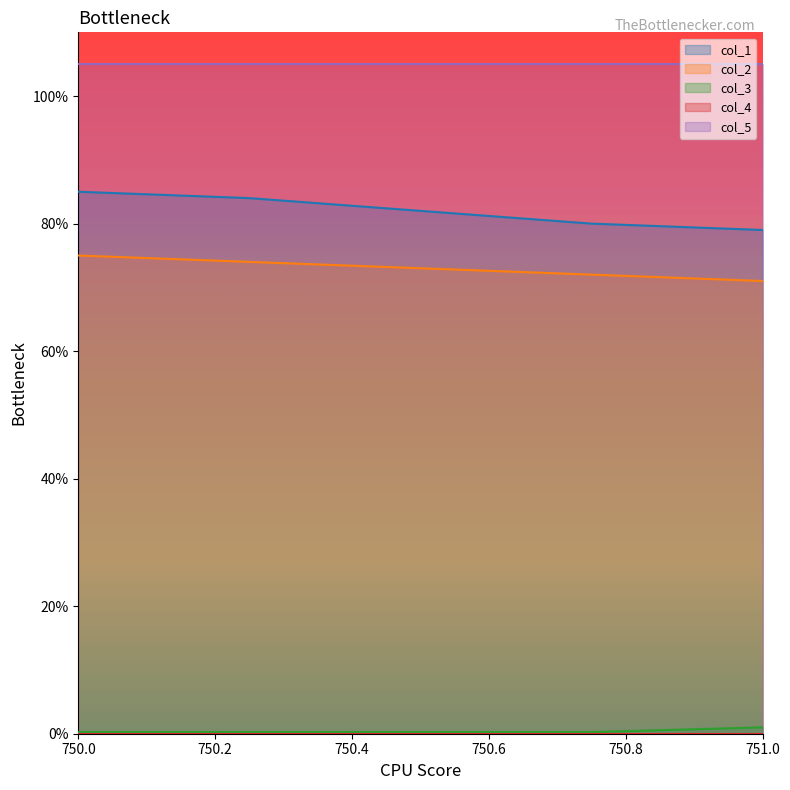

Where does the col_1 series first go above 82?

750.0